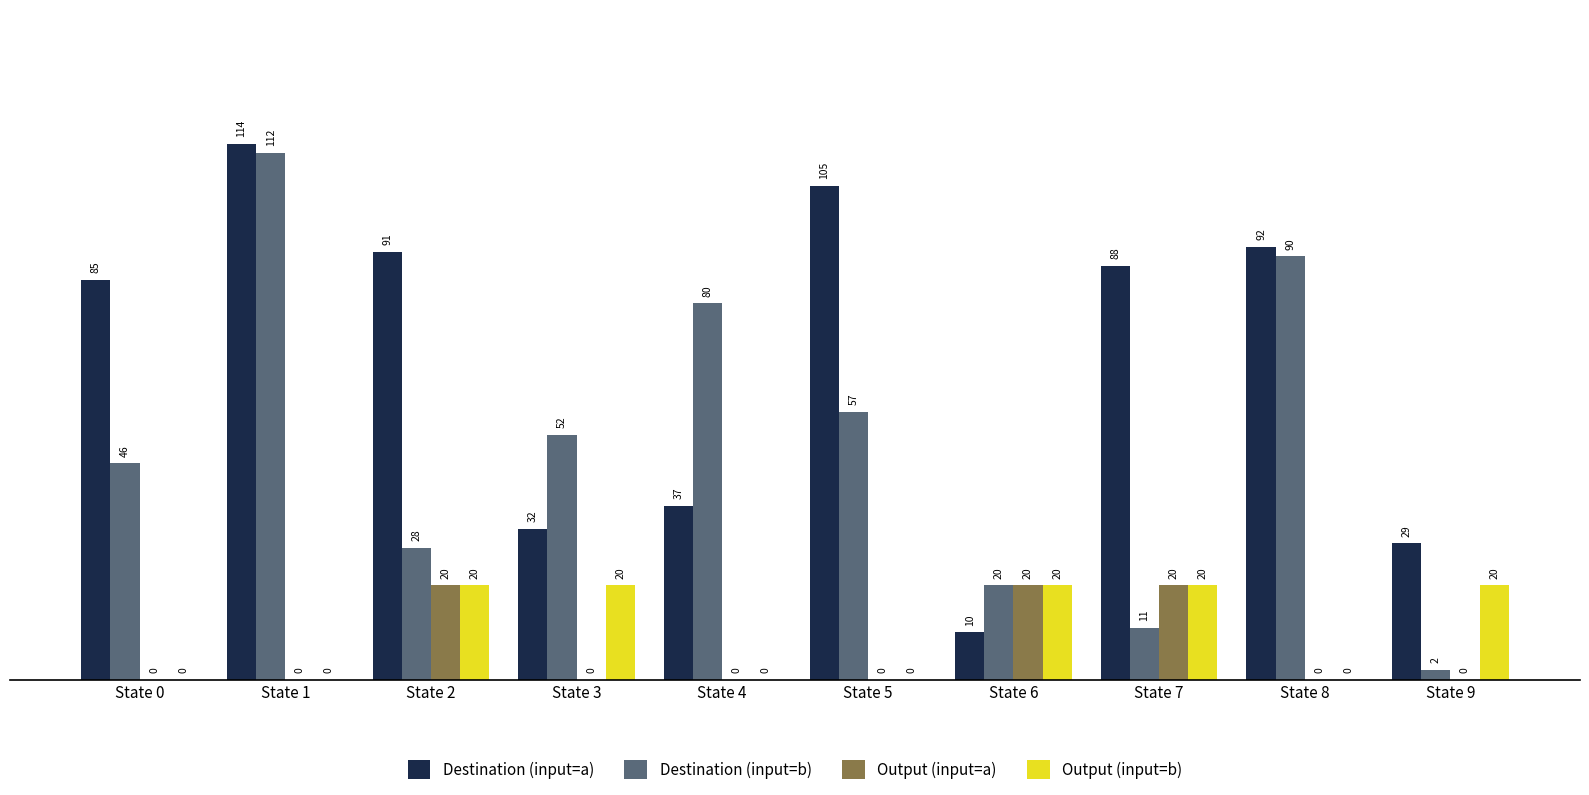

What is the sum of the Destination (input=a) values at State 4 and State 5?

142